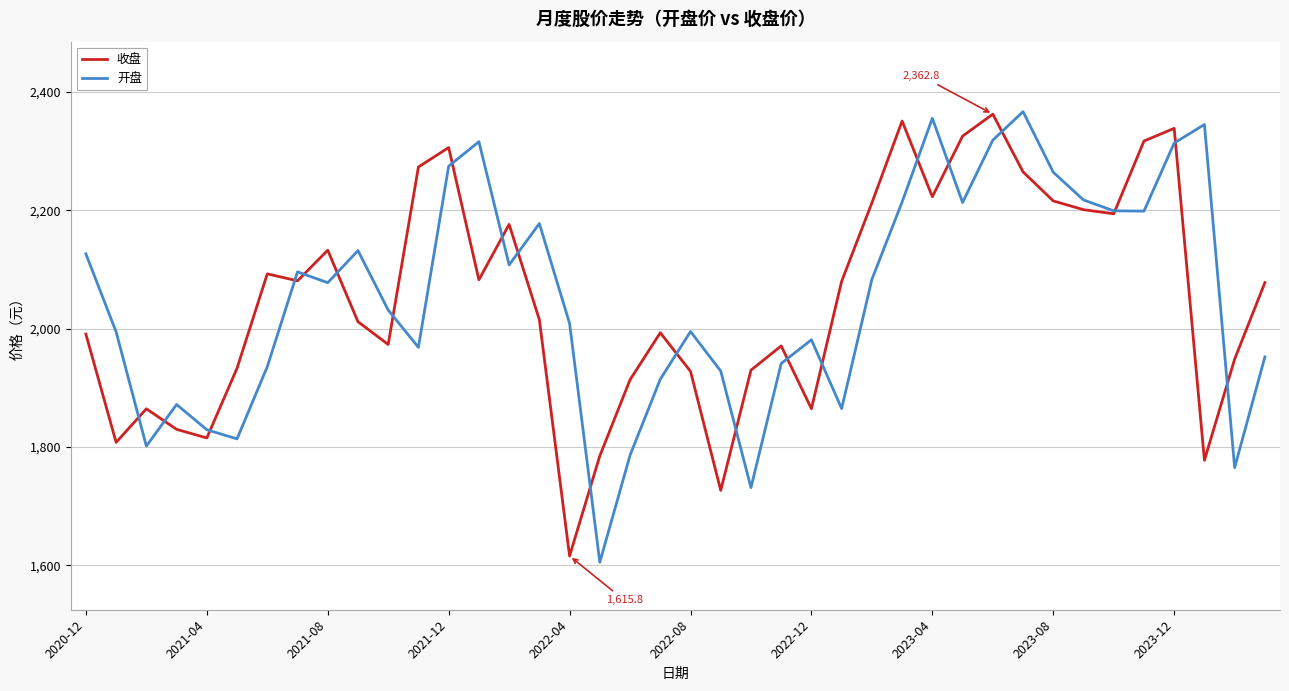

How many distinct data groups are displayed?

2